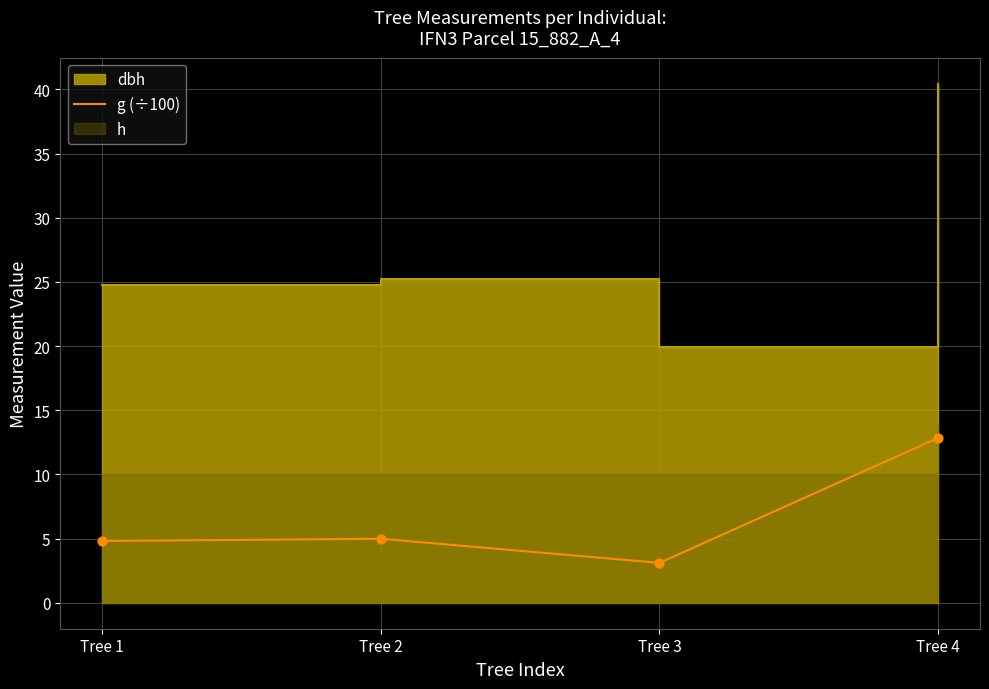

Which has a higher value, Tree 1 or Tree 3?

Tree 1